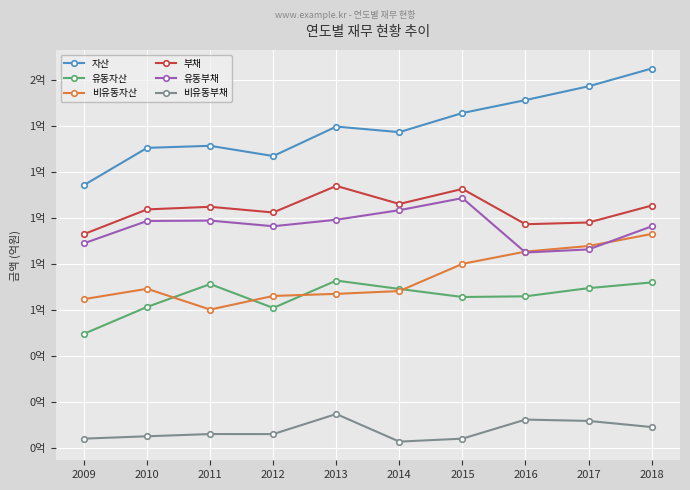

Where is 자산 nearest to the value 139542595?

2013